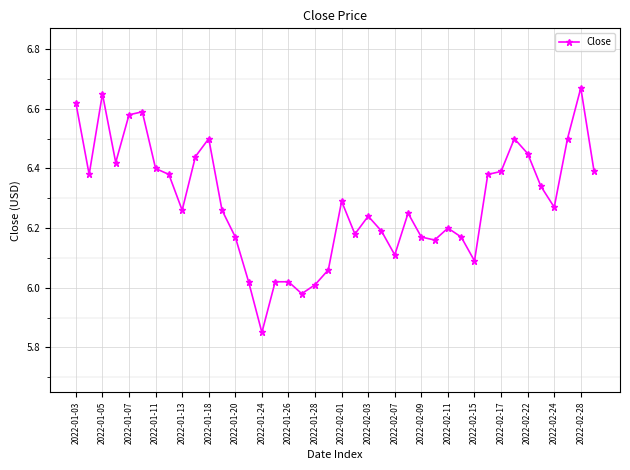

True or false: the data has more than 2 interior local peaks.

True